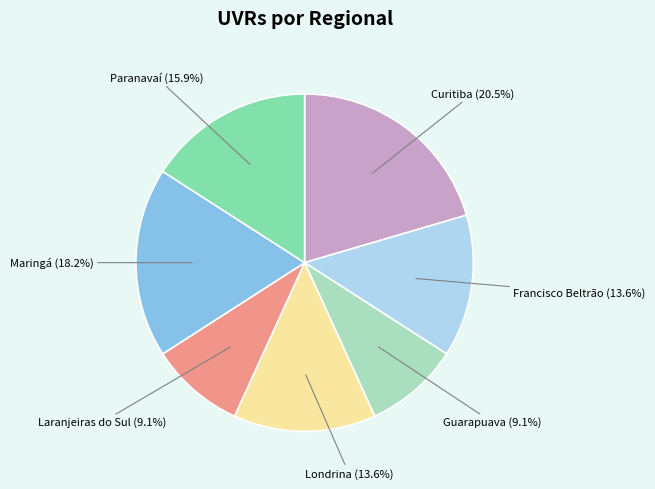

Is there a majority slice in this chart?

No